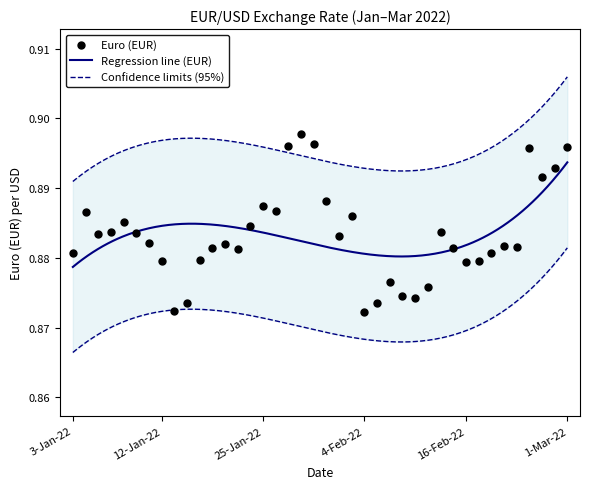

Which has a higher value, 34 or 23?

34